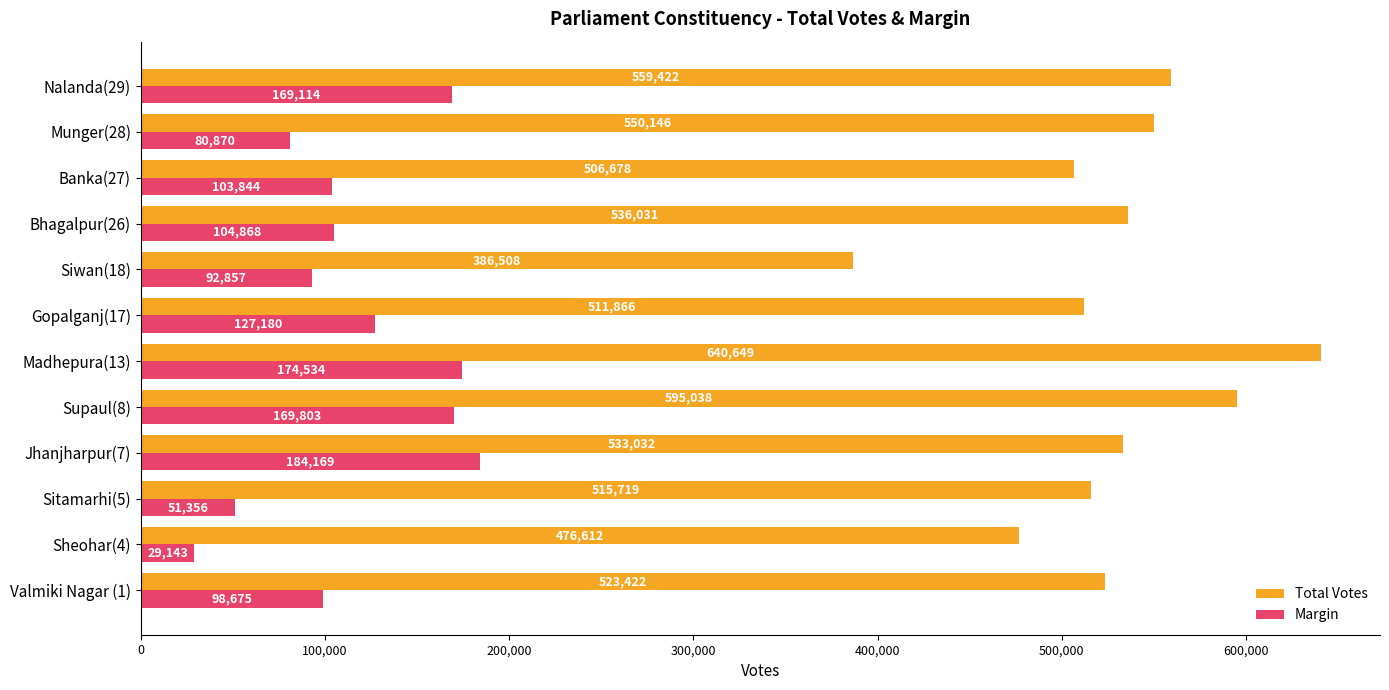

Read the Total Votes value at Nalanda(29).

559422